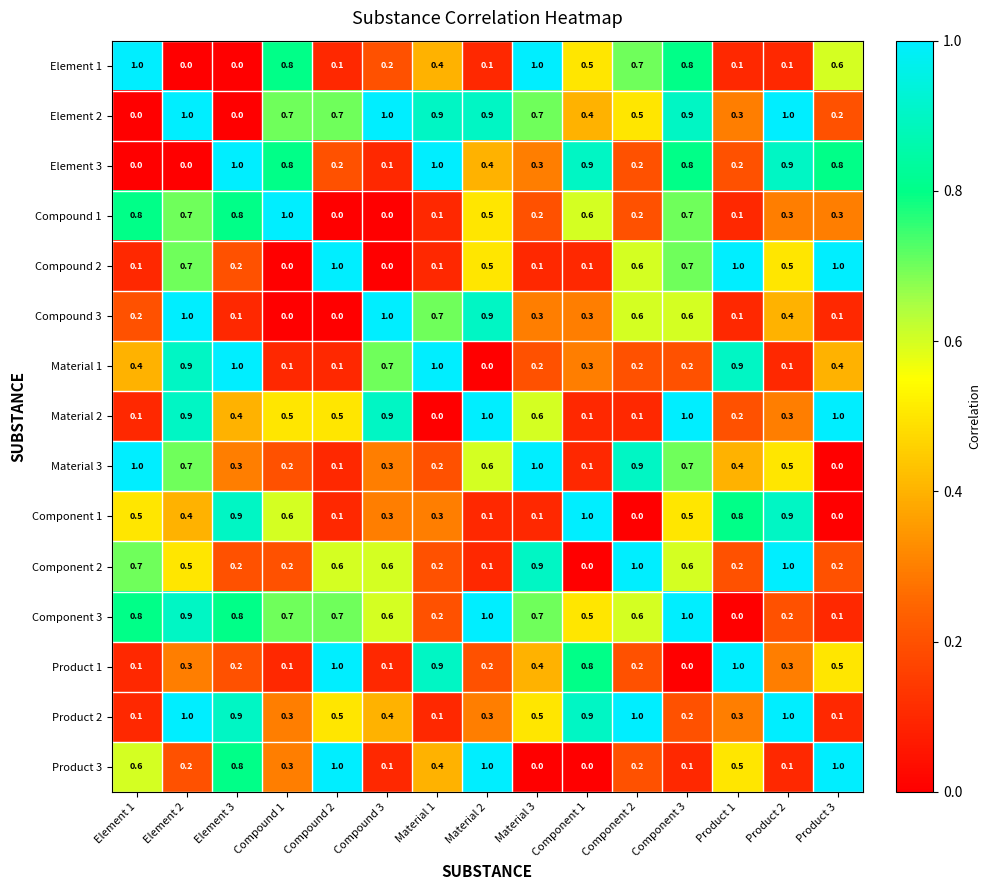

Count the number of data series in this chart.

15